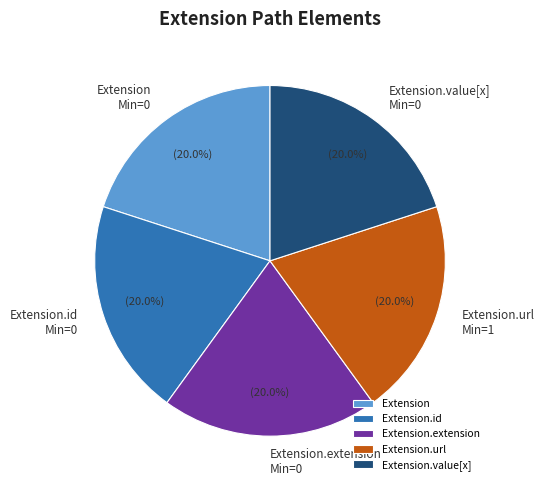

How many segments does this pie chart have?

5